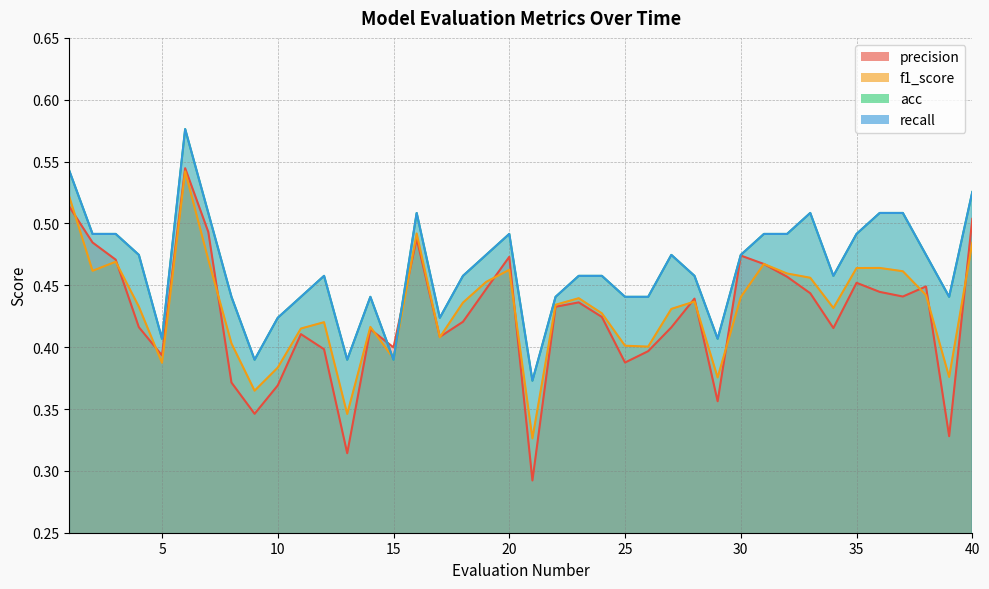

What is the sum of the recall values at 12 and 4?

0.9